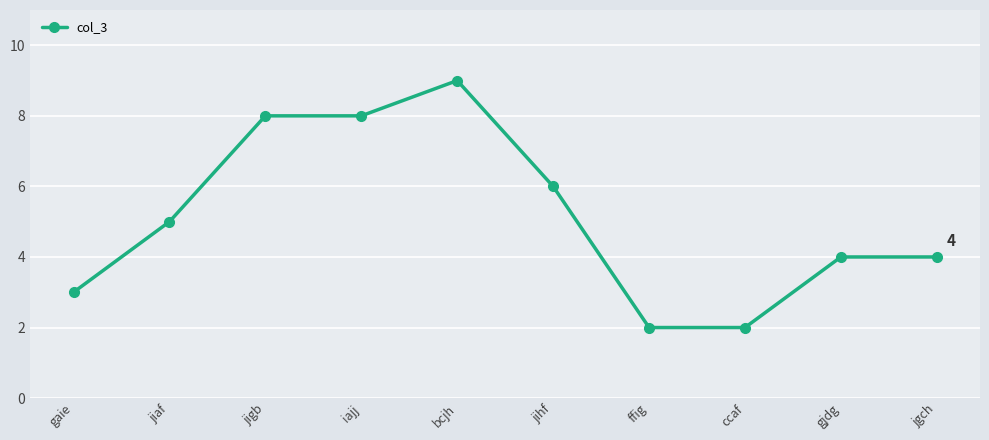

Reading right to left, what are all the values shown in this chart?

jgch=4	gjdg=4	ccaf=2	ffig=2	jihf=6	bcjh=9	iajj=8	jigb=8	jiaf=5	gaie=3